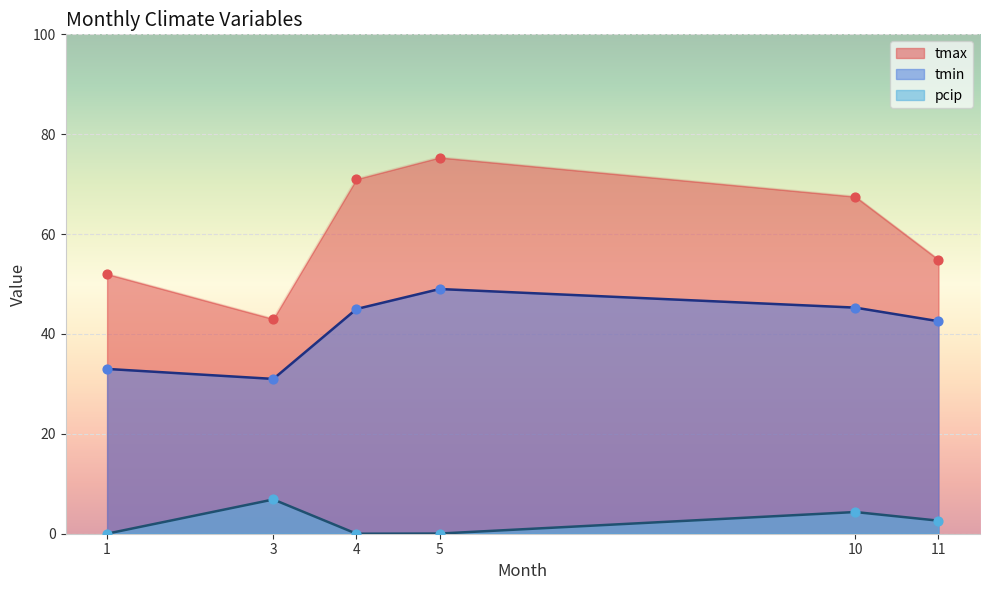

Which series reaches the minimum Y coordinate?

pcip